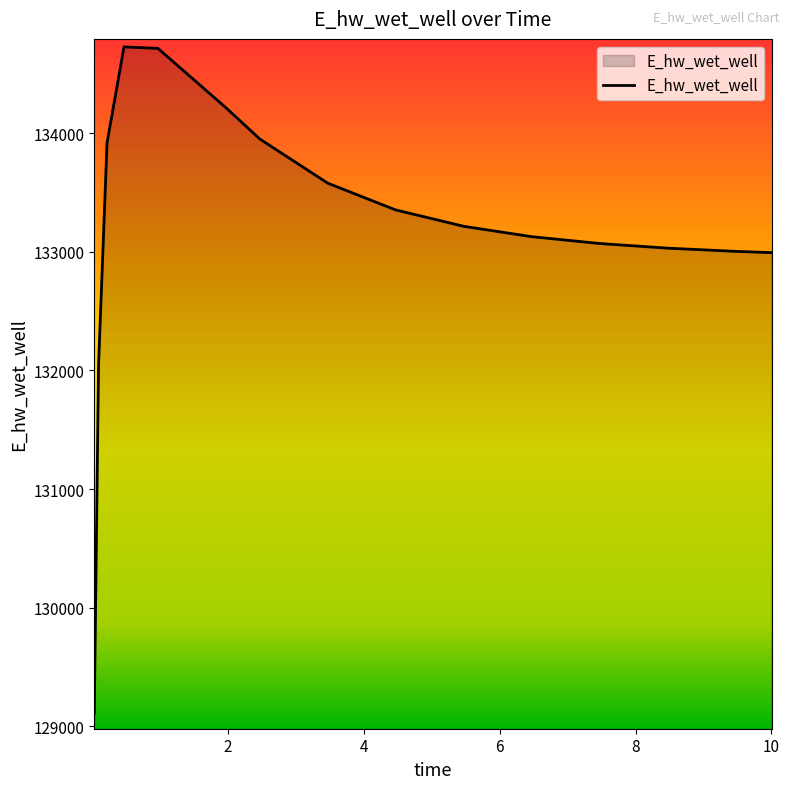

What is the difference between the maximum and minimum values?

5620.8